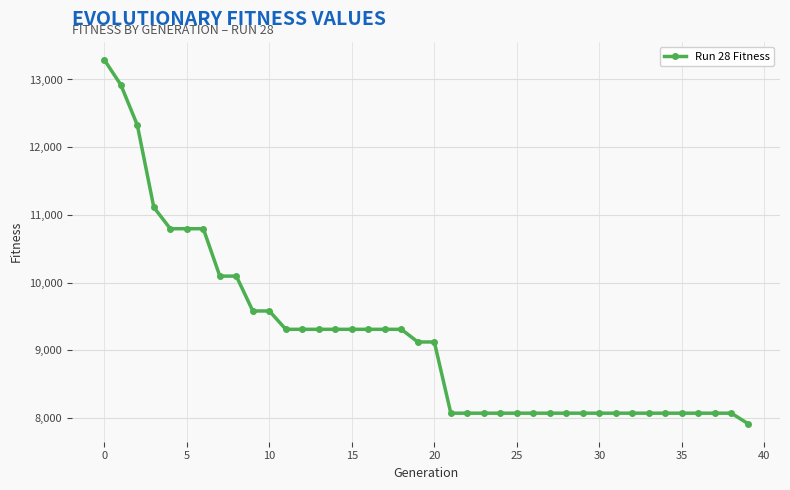

What is the value of the 8th point from the left?

10095